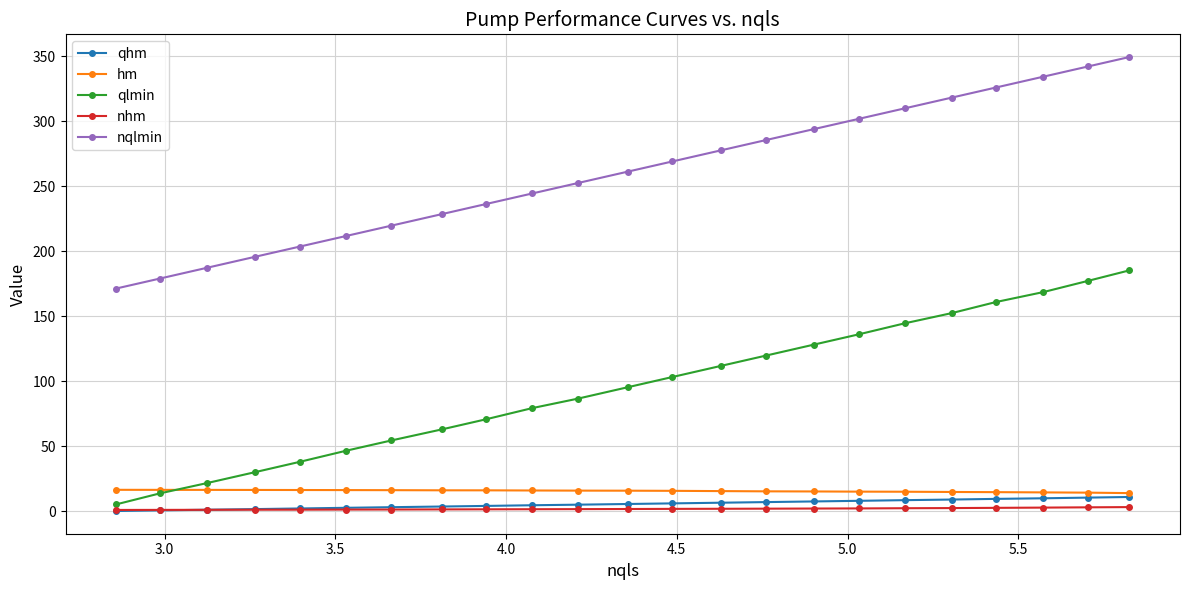

What is the greatest value displayed?

349.5